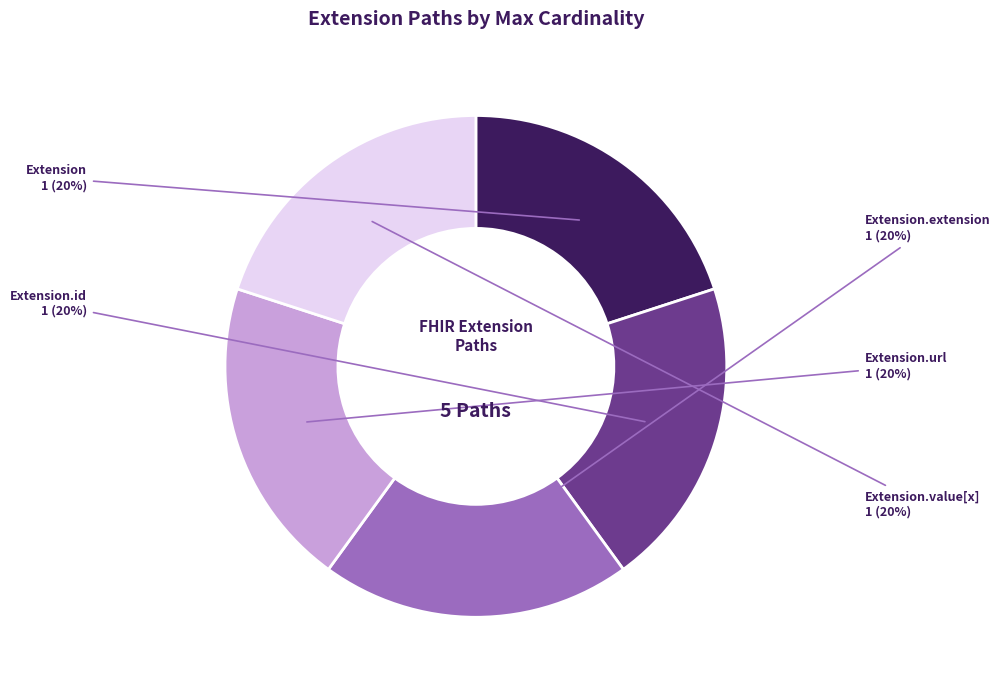

Do Extension.url and Extension together represent more than half of the pie?

No